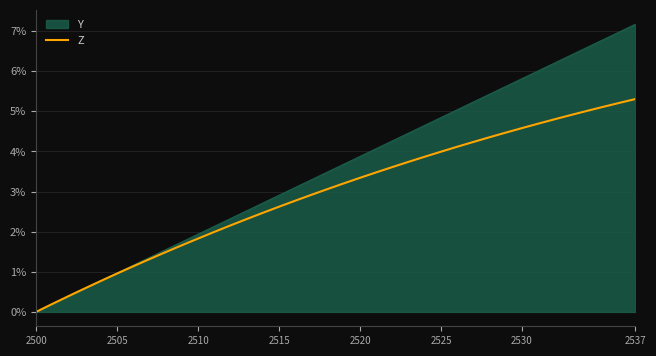

List the series in order of their overall mean, highest first.

Y, Z